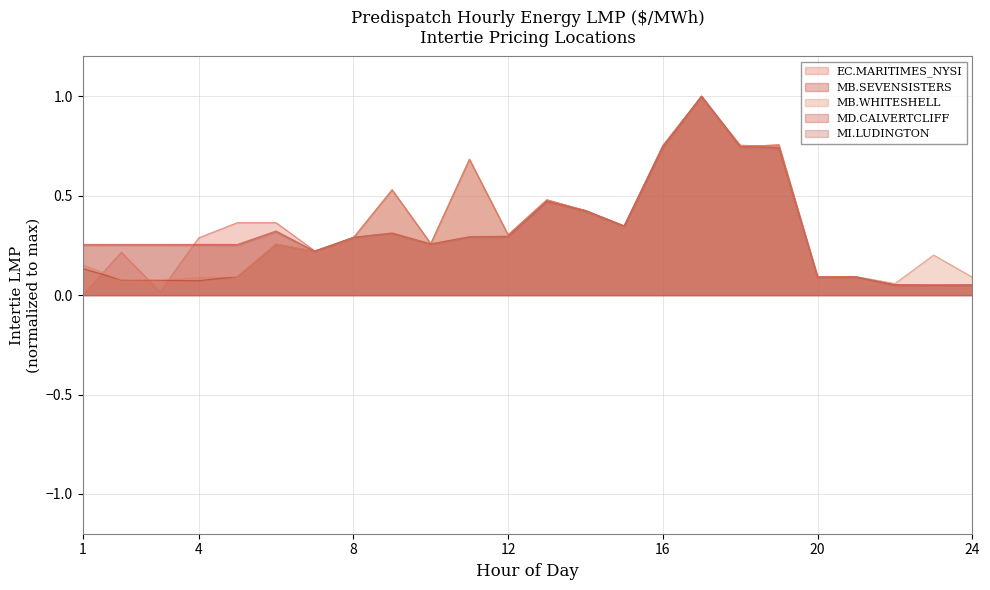

At which category does EC.MARITIMES_NYSI reach its first local valley?

3